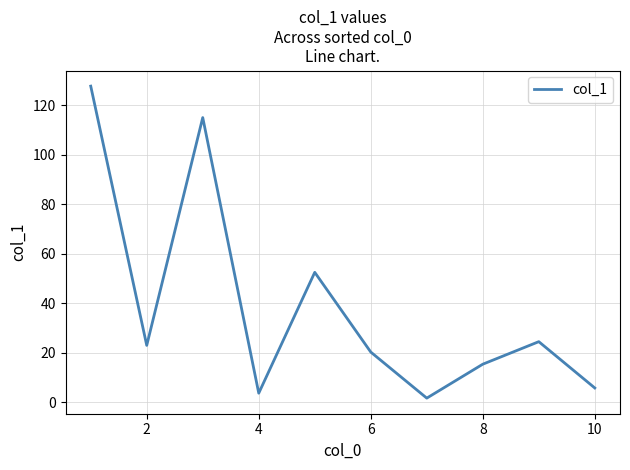

What is the difference between the maximum and minimum values?

126.0